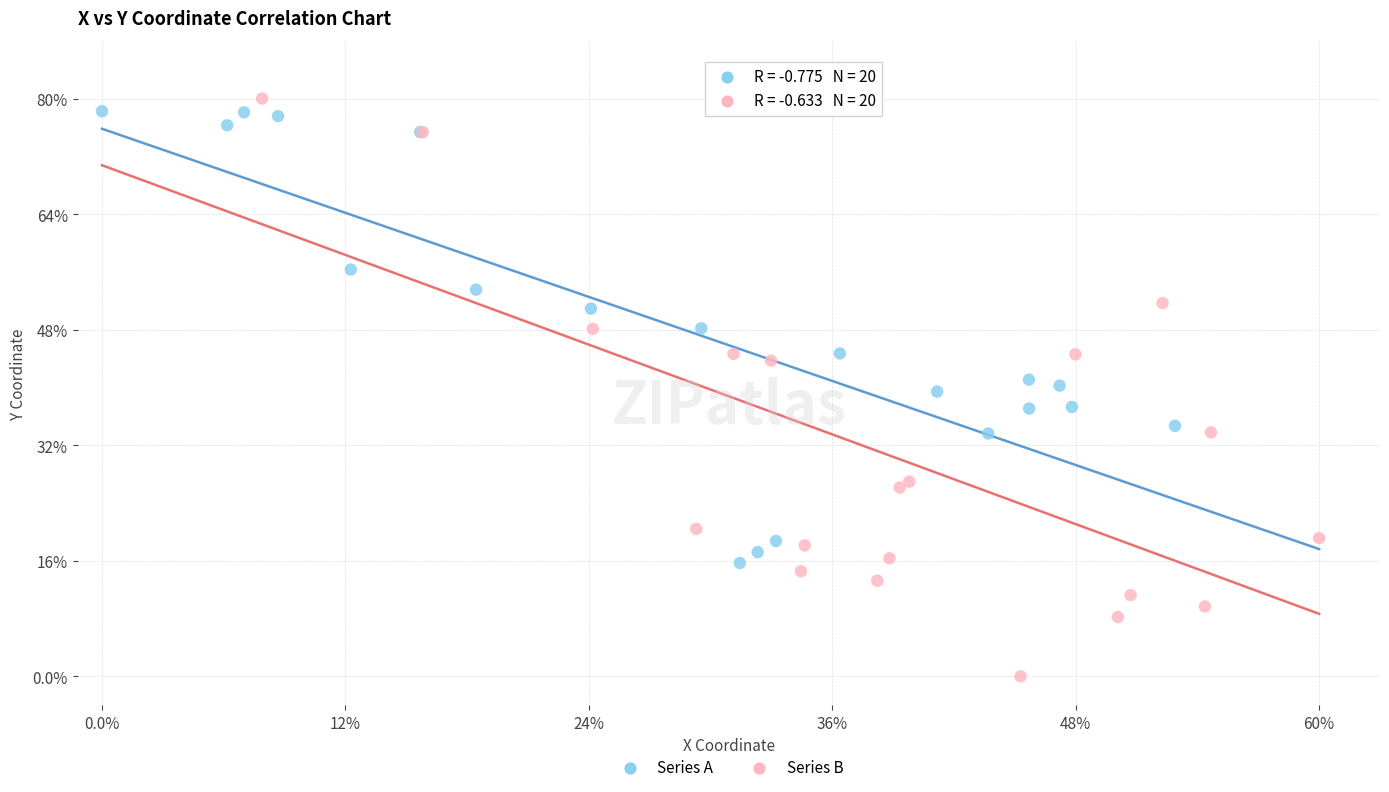

Which series has the largest Y range (max minus min)?

Series B